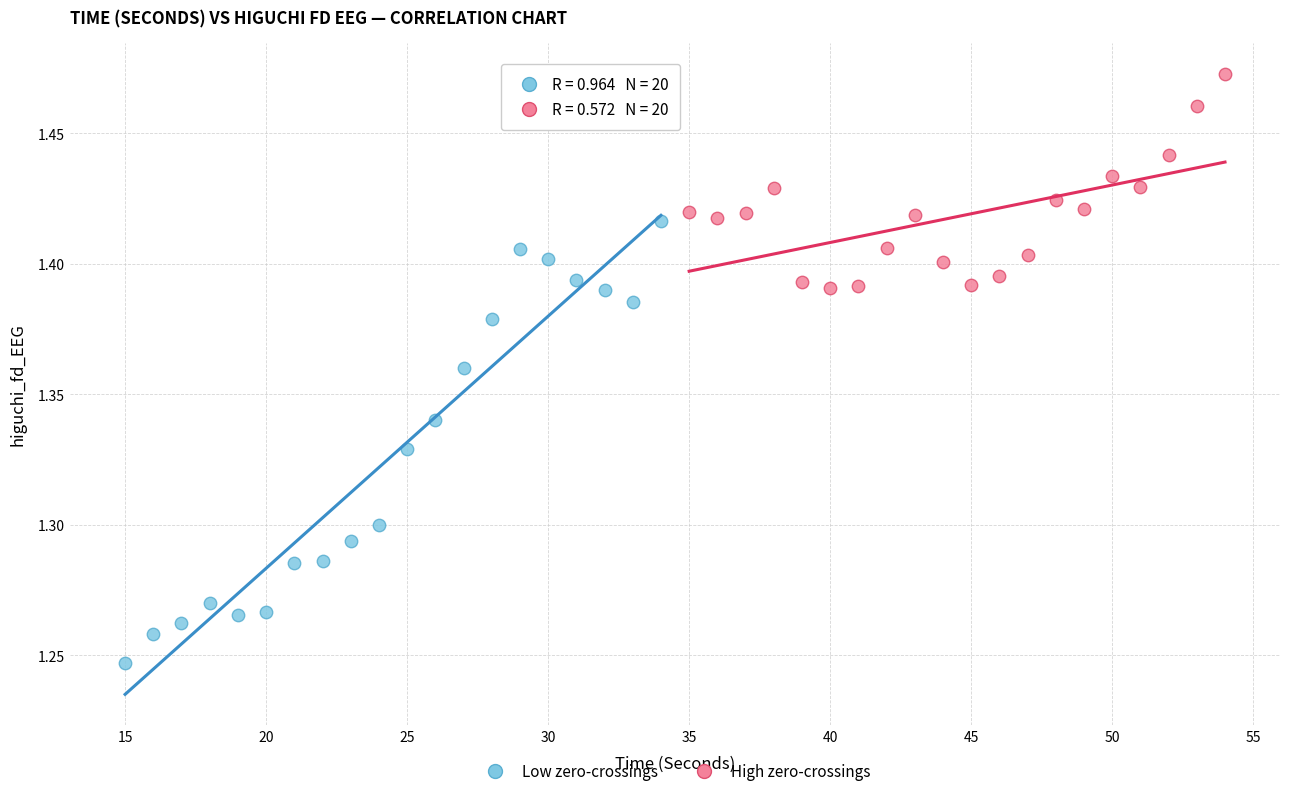

Which series reaches the minimum Y coordinate?

Low zero-crossings